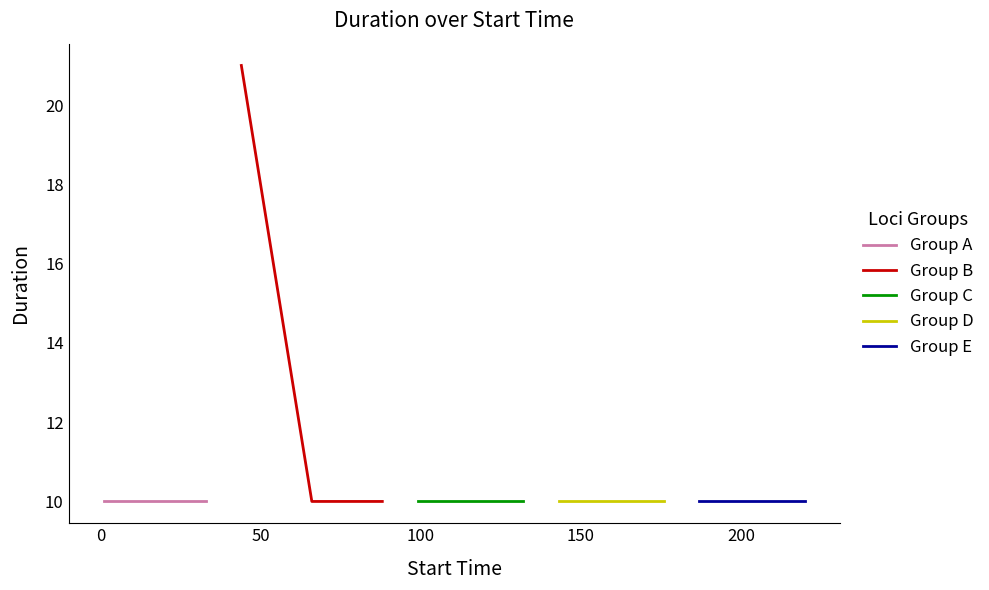

What are all the series names shown in the legend?

Group A, Group B, Group C, Group D, Group E